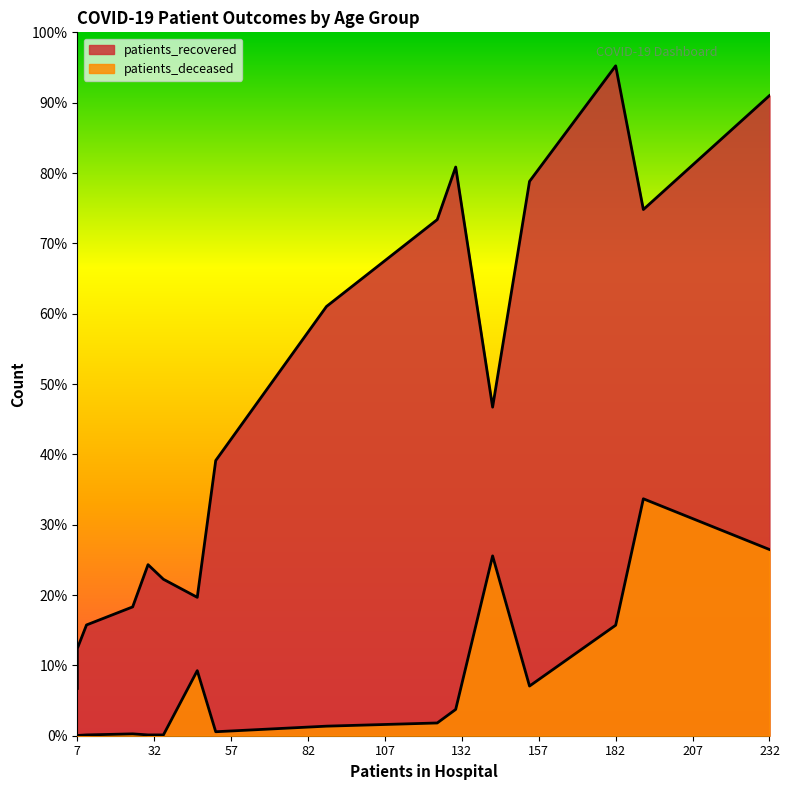

What are all the series names shown in the legend?

patients_recovered, patients_deceased